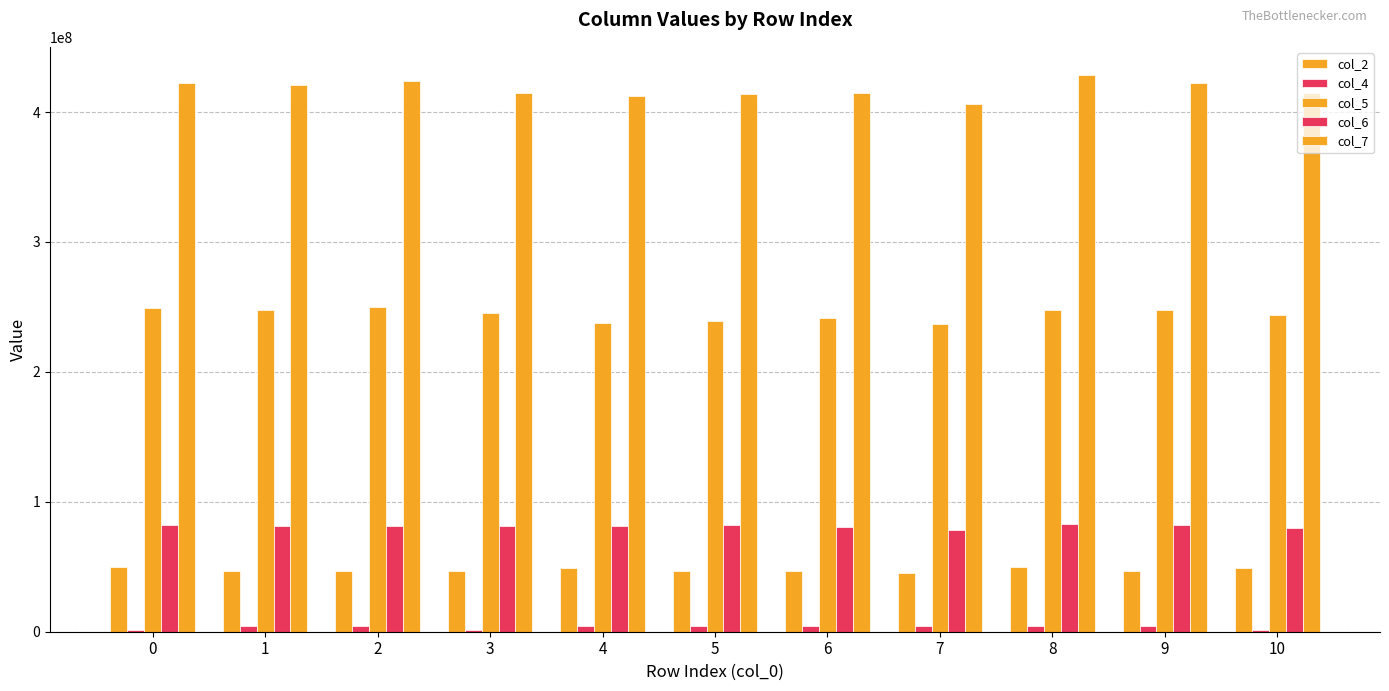

Rank the categories by col_4 value from highest to lowest.

5, 6, 2, 9, 1, 8, 4, 7, 3, 0, 10